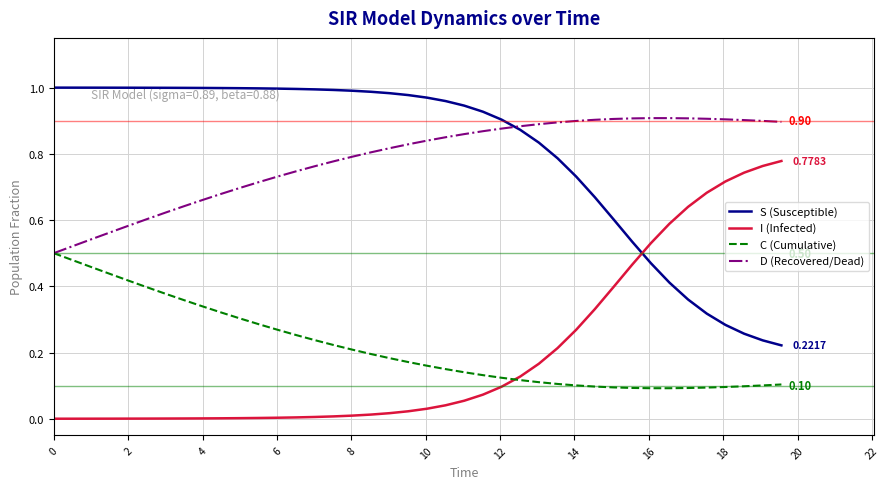

List the series in order of their peak value, lowest first.

C (Cumulative), I (Infected), D (Recovered/Dead), S (Susceptible)